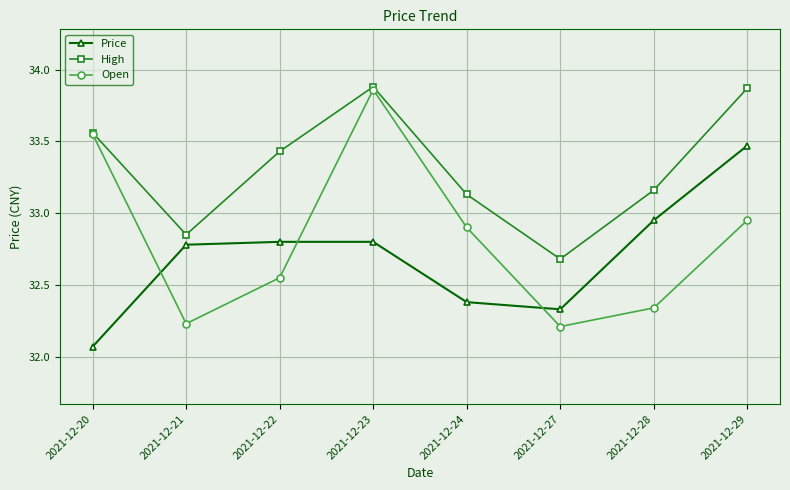

What is the lowest value of the High series?

32.7